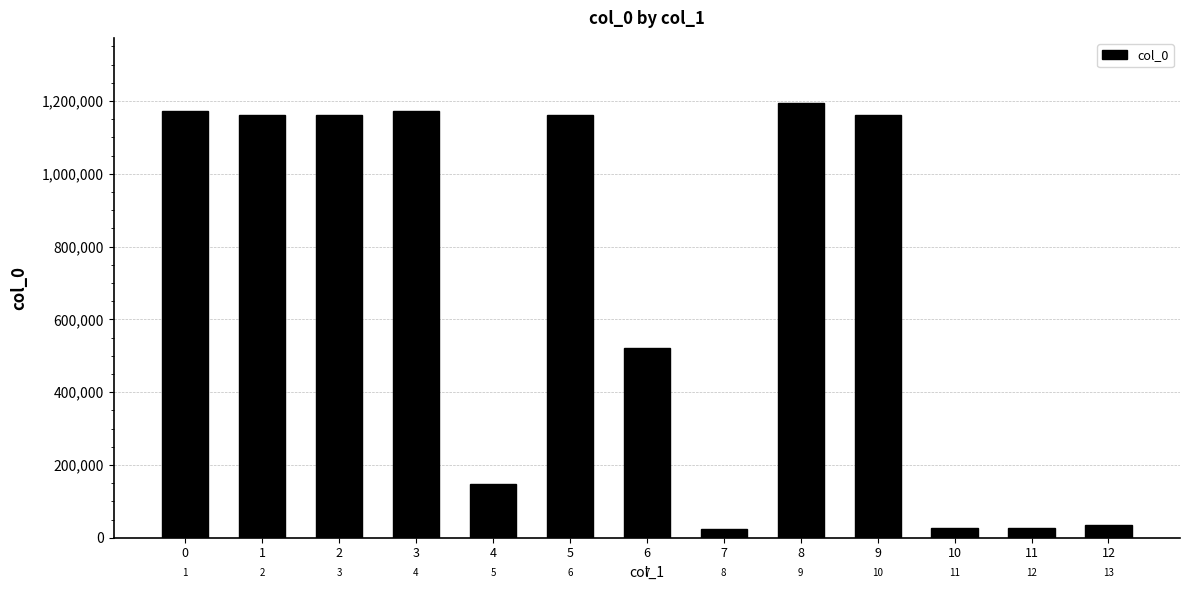

What is the average value?

689821